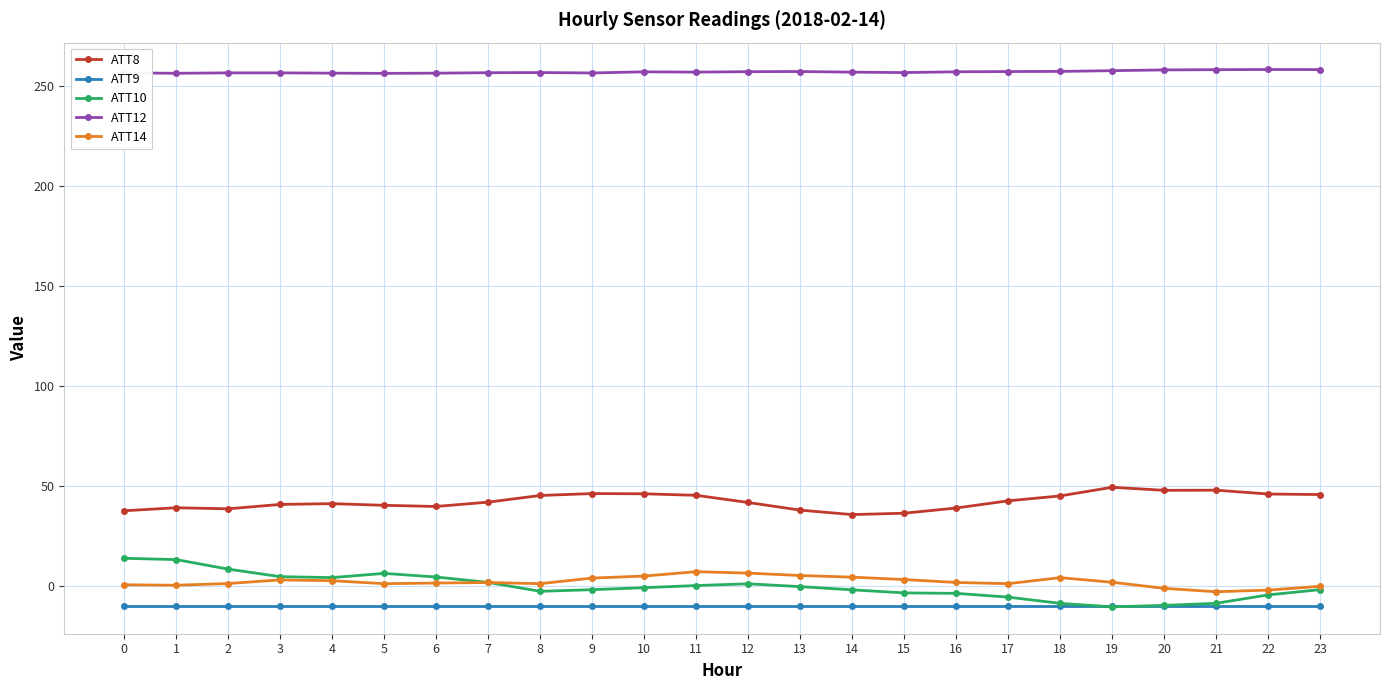

Is it true that ATT14 equals 1.0 at 17?

True